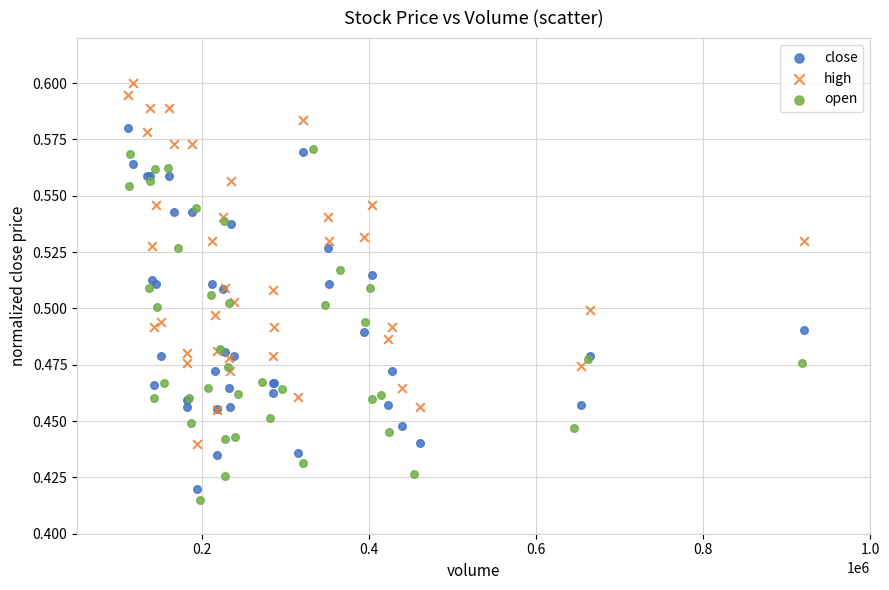

Which series reaches the maximum Y coordinate?

high